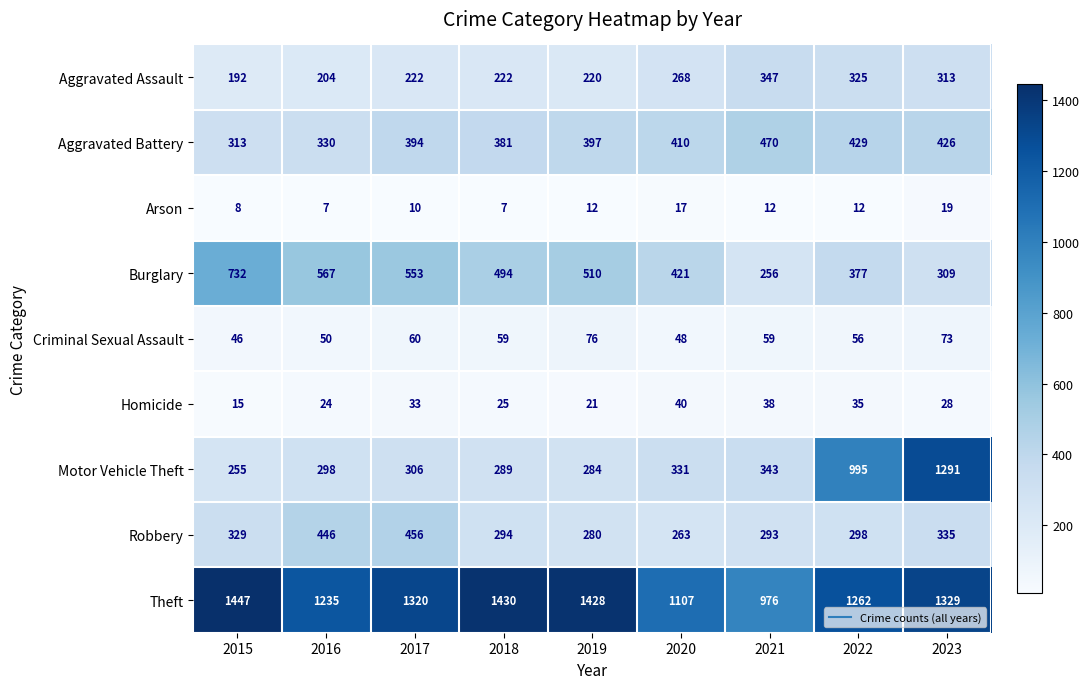

What is the average value of the Arson series?

12